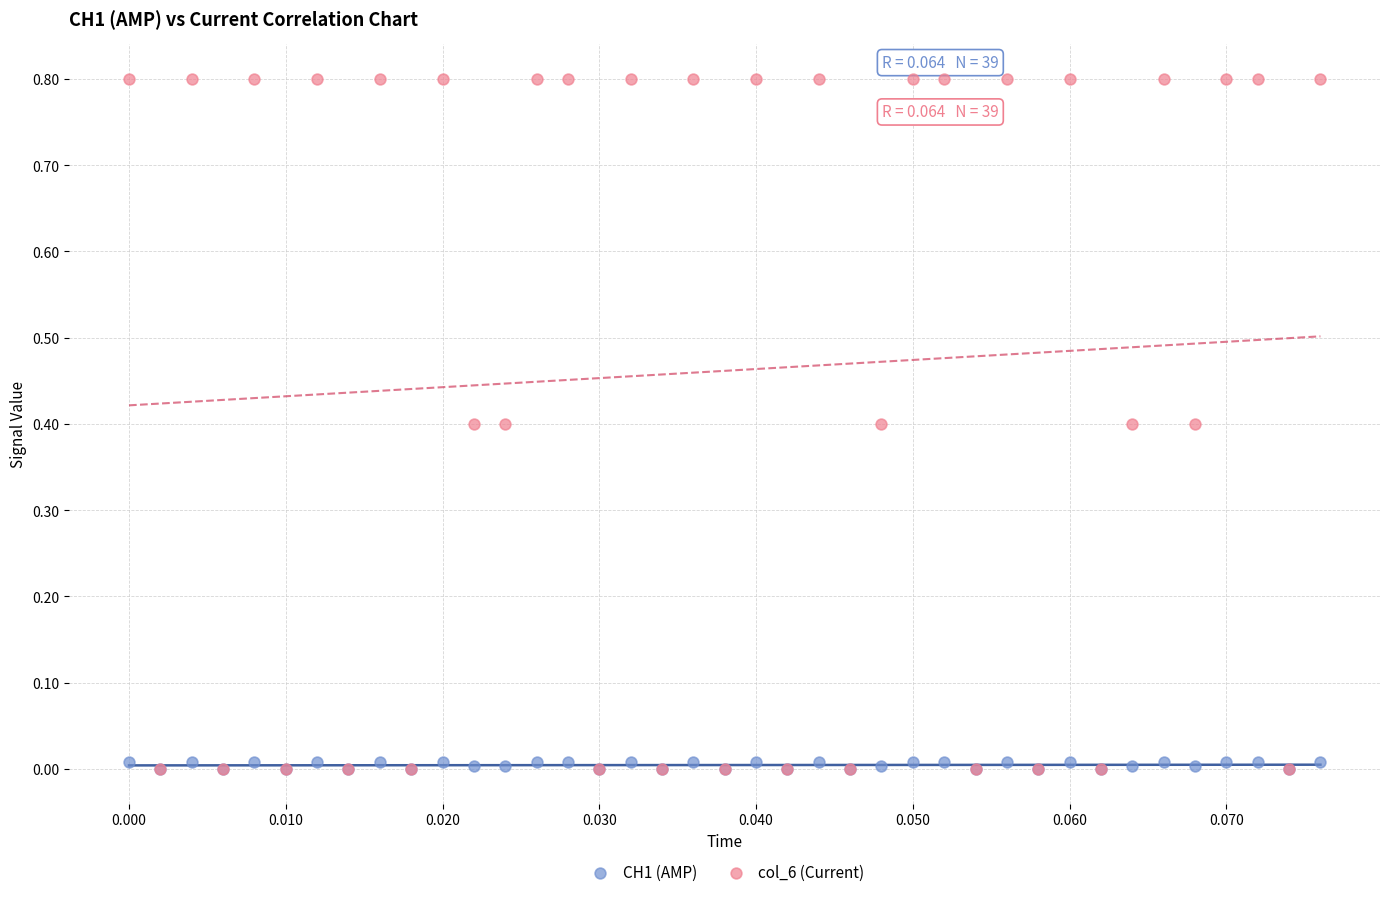

Which series reaches the maximum Y coordinate?

col_6 (Current)